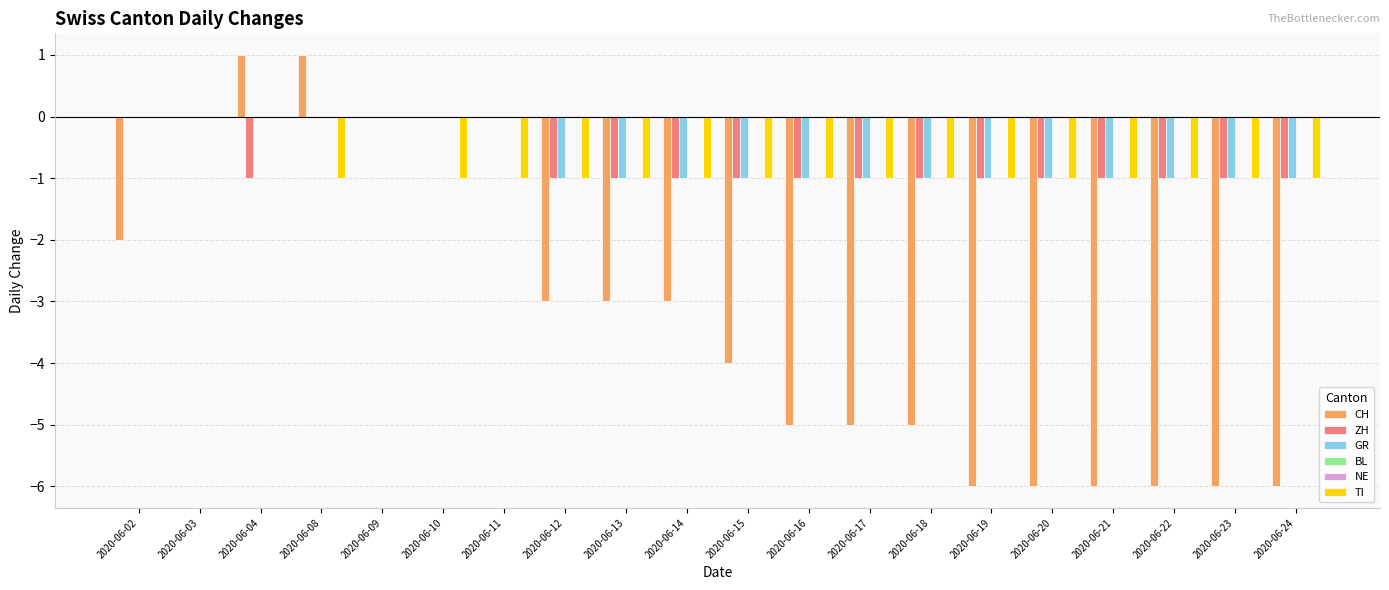

Reading right to left, transcribe all the data shown in this chart.

CH: 2020-06-24=-6	2020-06-23=-6	2020-06-22=-6	2020-06-21=-6	2020-06-20=-6	2020-06-19=-6	2020-06-18=-5	2020-06-17=-5	2020-06-16=-5	2020-06-15=-4	2020-06-14=-3	2020-06-13=-3	2020-06-12=-3	2020-06-11=0	2020-06-10=0	2020-06-09=0	2020-06-08=1	2020-06-04=1	2020-06-03=0	2020-06-02=-2
ZH: 2020-06-24=-1	2020-06-23=-1	2020-06-22=-1	2020-06-21=-1	2020-06-20=-1	2020-06-19=-1	2020-06-18=-1	2020-06-17=-1	2020-06-16=-1	2020-06-15=-1	2020-06-14=-1	2020-06-13=-1	2020-06-12=-1	2020-06-11=0	2020-06-10=0	2020-06-09=0	2020-06-08=0	2020-06-04=-1	2020-06-03=0	2020-06-02=0
GR: 2020-06-24=-1	2020-06-23=-1	2020-06-22=-1	2020-06-21=-1	2020-06-20=-1	2020-06-19=-1	2020-06-18=-1	2020-06-17=-1	2020-06-16=-1	2020-06-15=-1	2020-06-14=-1	2020-06-13=-1	2020-06-12=-1	2020-06-11=0	2020-06-10=0	2020-06-09=0	2020-06-08=0	2020-06-04=0	2020-06-03=0	2020-06-02=0
BL: 2020-06-24=0	2020-06-23=0	2020-06-22=0	2020-06-21=0	2020-06-20=0	2020-06-19=0	2020-06-18=0	2020-06-17=0	2020-06-16=0	2020-06-15=0	2020-06-14=0	2020-06-13=0	2020-06-12=0	2020-06-11=0	2020-06-10=0	2020-06-09=0	2020-06-08=0	2020-06-04=0	2020-06-03=0	2020-06-02=0
NE: 2020-06-24=0	2020-06-23=0	2020-06-22=0	2020-06-21=0	2020-06-20=0	2020-06-19=0	2020-06-18=0	2020-06-17=0	2020-06-16=0	2020-06-15=0	2020-06-14=0	2020-06-13=0	2020-06-12=0	2020-06-11=0	2020-06-10=0	2020-06-09=0	2020-06-08=0	2020-06-04=0	2020-06-03=0	2020-06-02=0
TI: 2020-06-24=-1	2020-06-23=-1	2020-06-22=-1	2020-06-21=-1	2020-06-20=-1	2020-06-19=-1	2020-06-18=-1	2020-06-17=-1	2020-06-16=-1	2020-06-15=-1	2020-06-14=-1	2020-06-13=-1	2020-06-12=-1	2020-06-11=-1	2020-06-10=-1	2020-06-09=0	2020-06-08=-1	2020-06-04=0	2020-06-03=0	2020-06-02=0